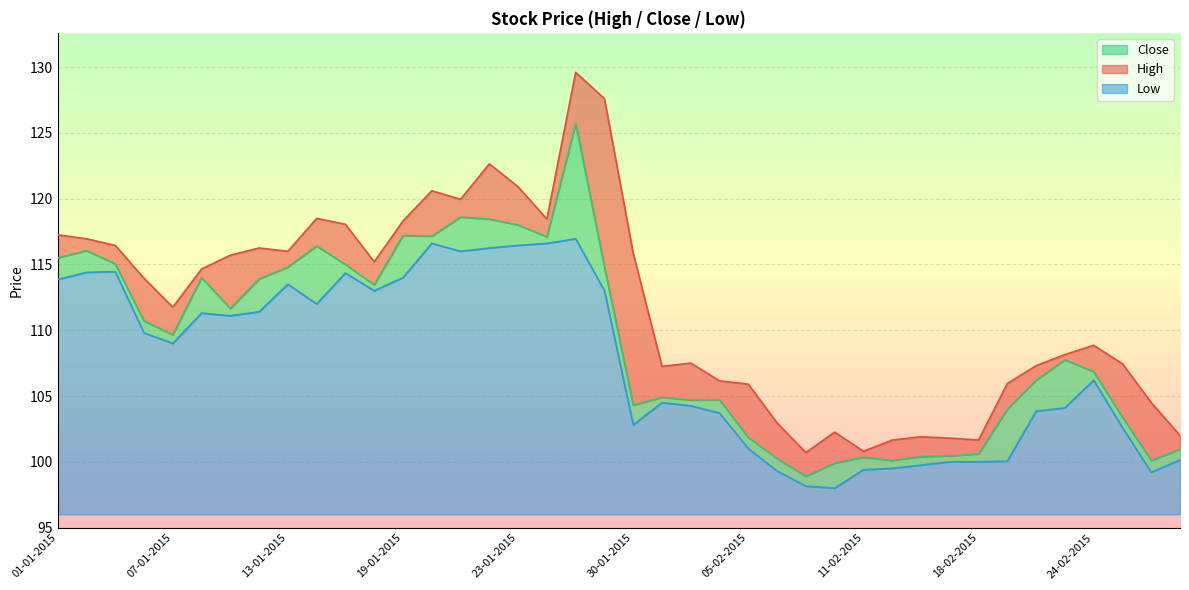

What is the label of the 40th point from the left?

27-02-2015